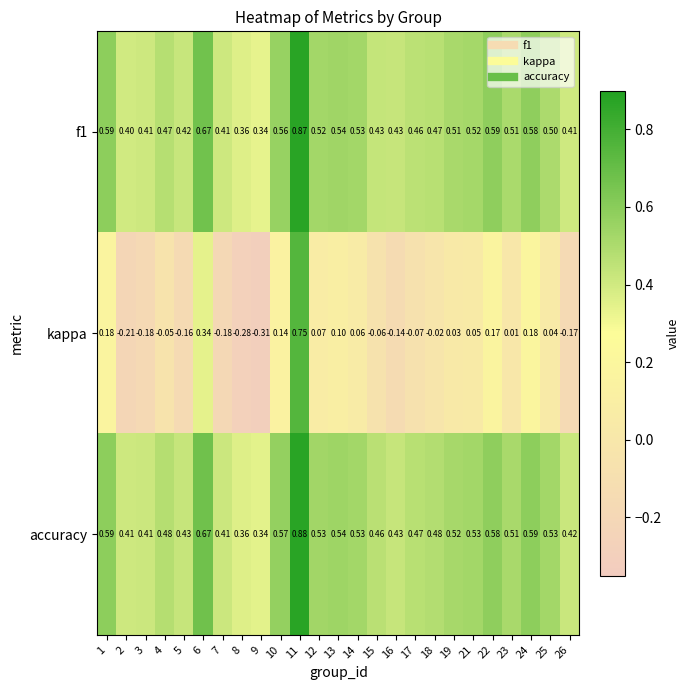

Which series has the largest total across all categories?

accuracy